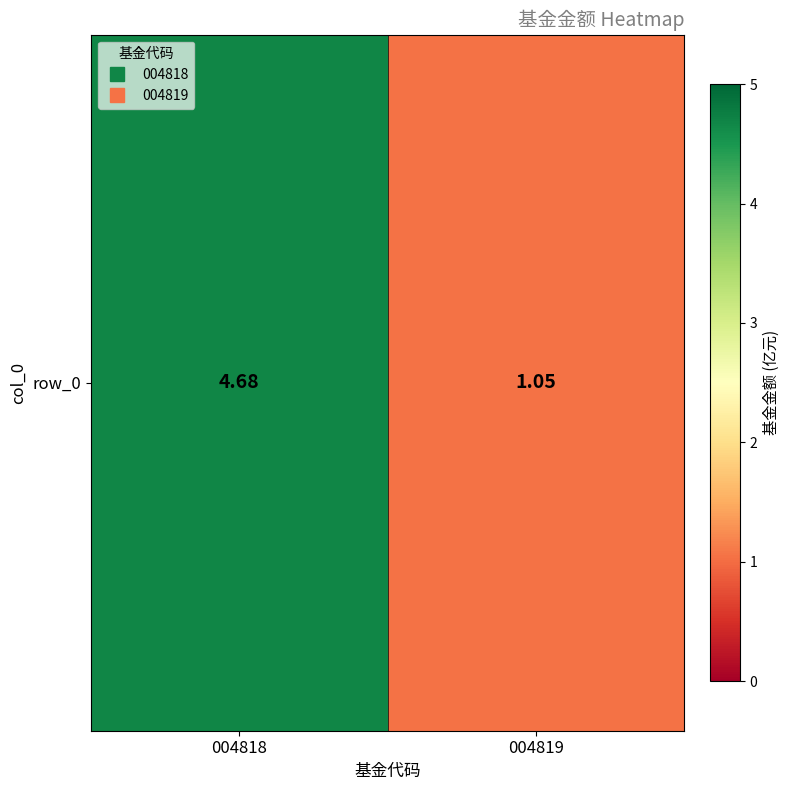

How many data points are less than 4?

1